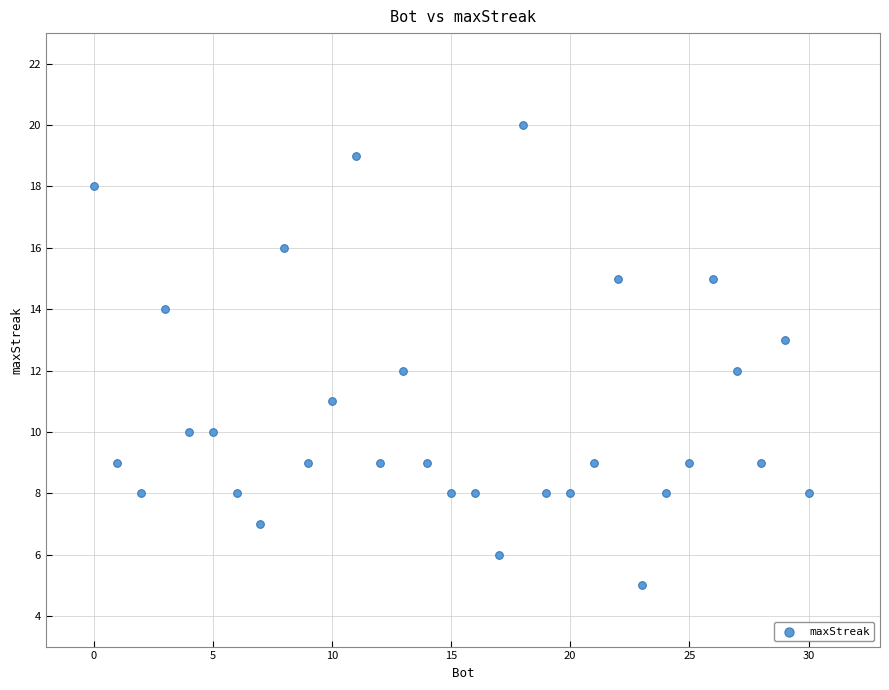

What is the range of X values (max minus min)?

30